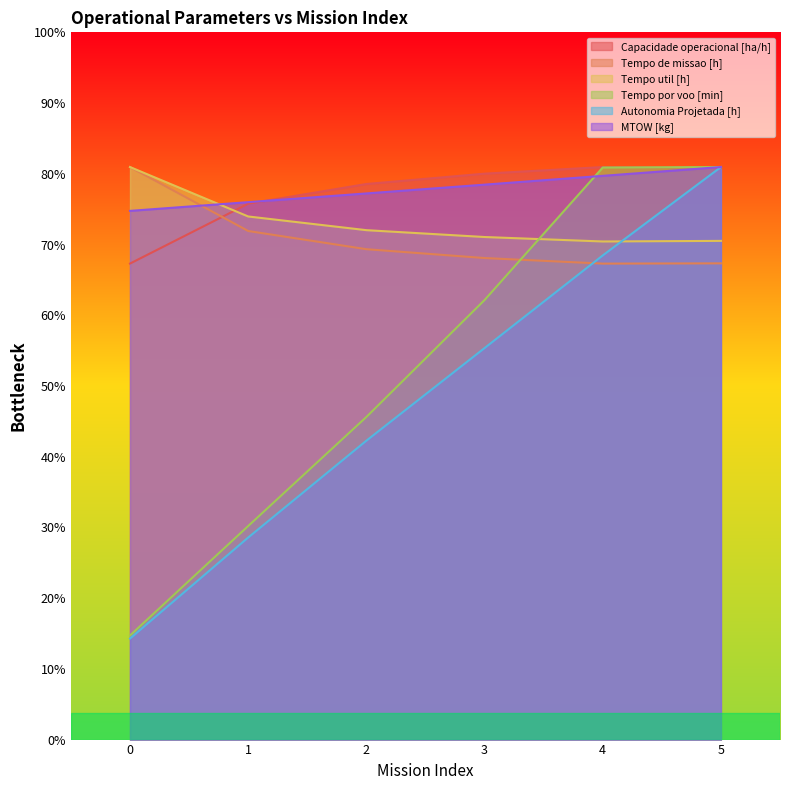

Does the chart display data point markers on the line(s)?

No